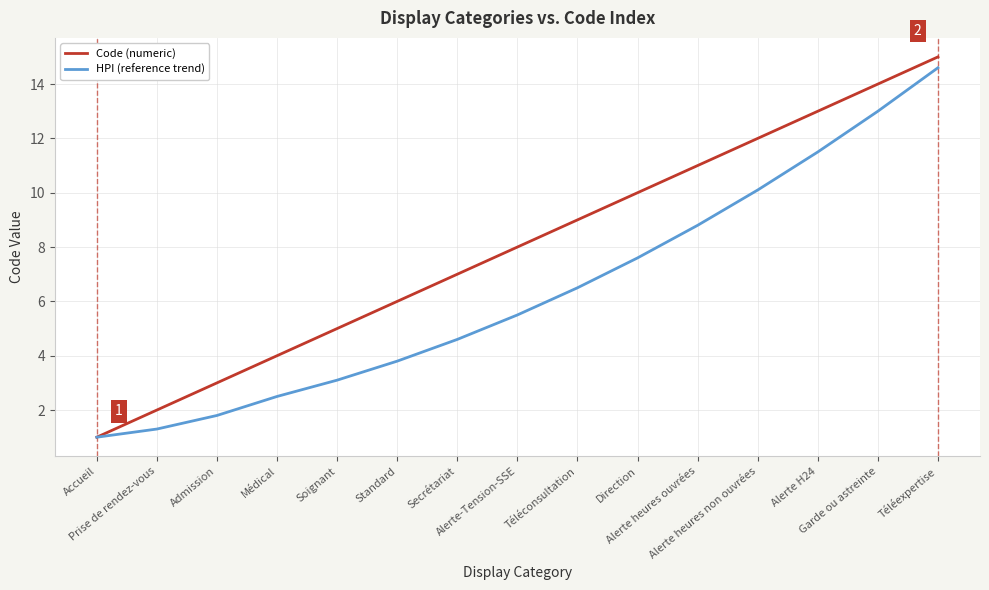

List the series in order of their peak value, highest first.

Code (numeric), HPI (reference trend)